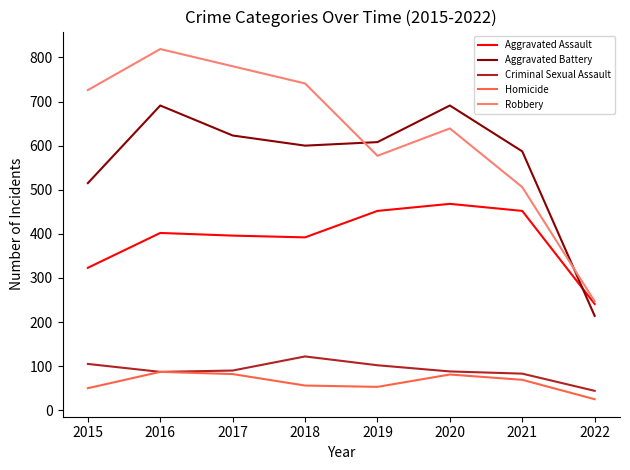

At which category is the sum across all series the highest?

2016